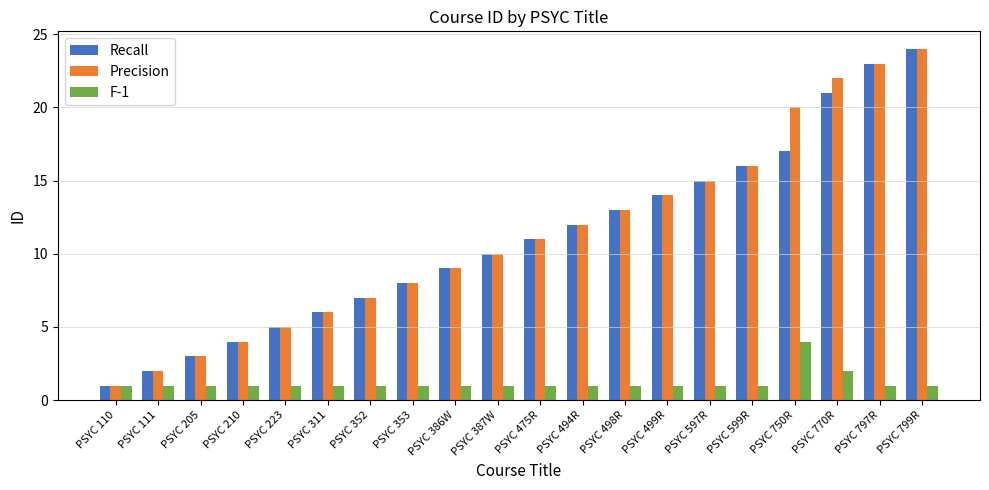

What is the minimum value for Recall?

1